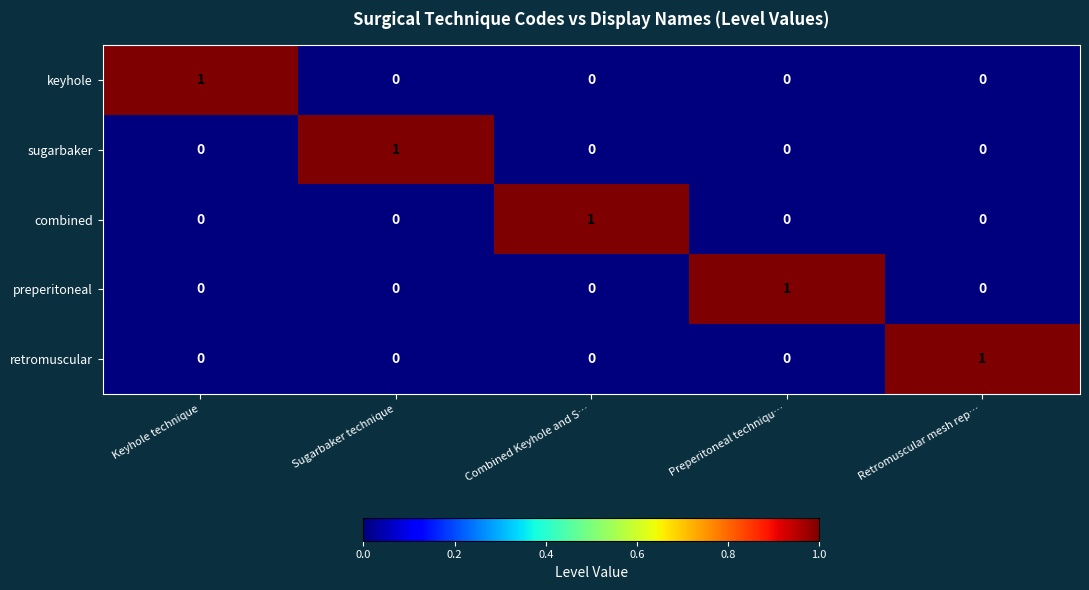

Count the keyhole values in the range 0 to 1.

5